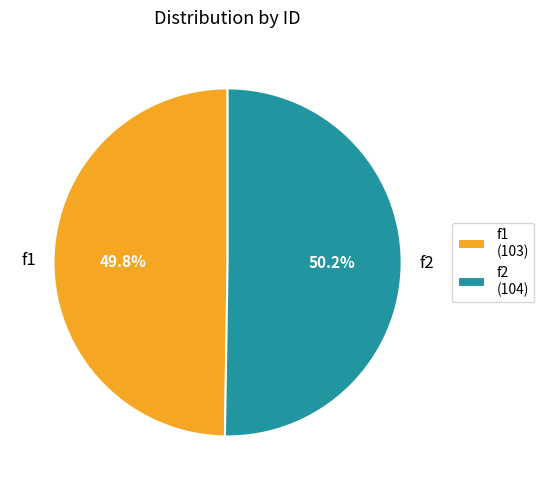

Combined, do f1 and f2 account for over 50%?

Yes